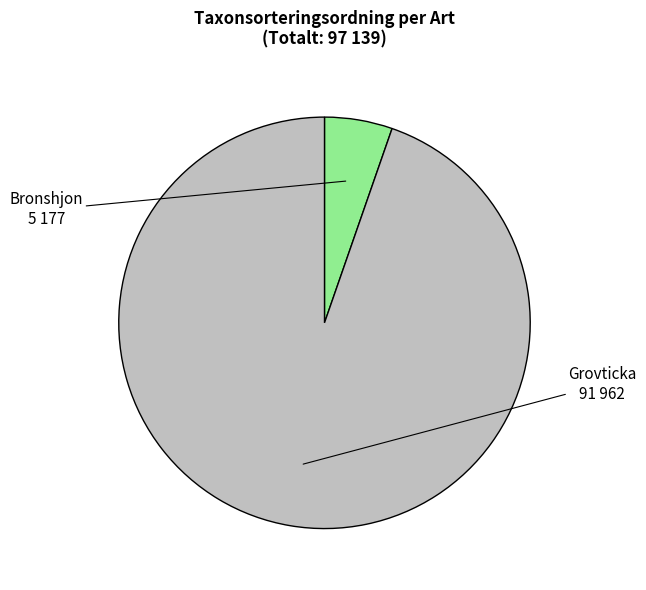

Does any single category account for the majority?

Yes